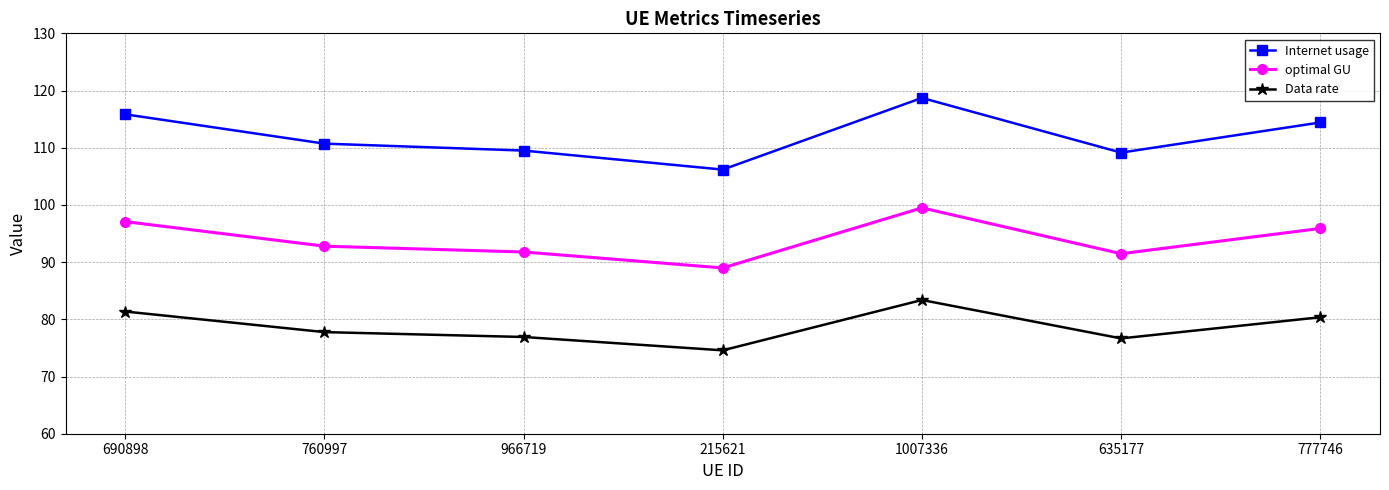

What is the sum of all Data rate values?

551.0